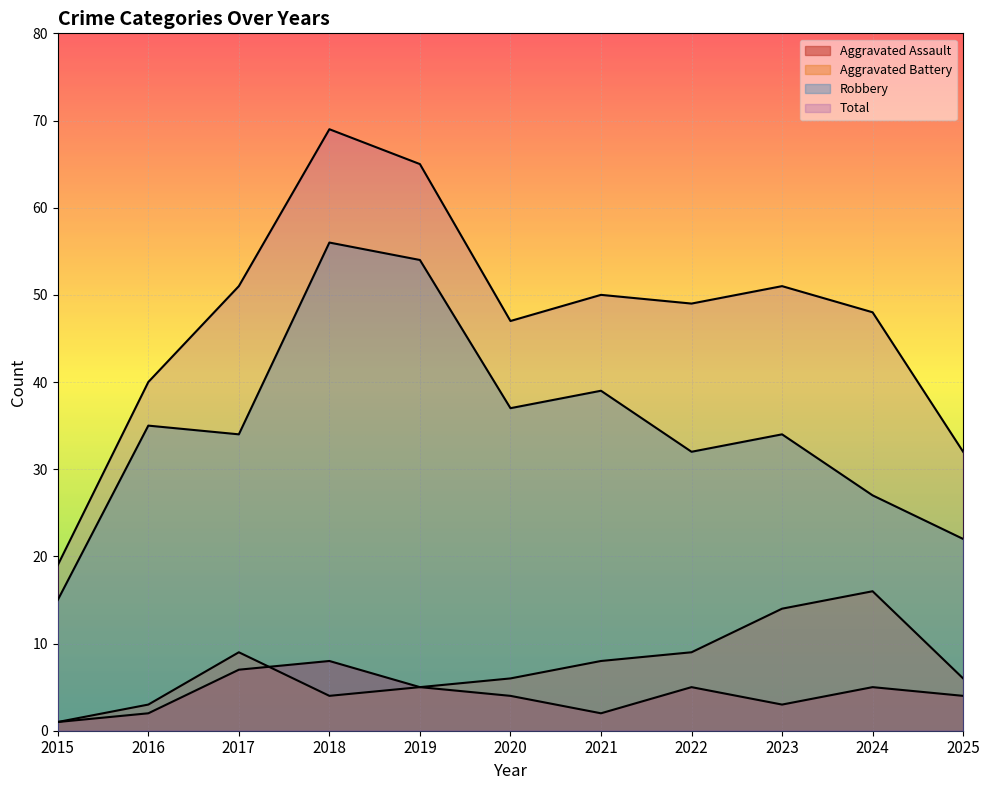

What is the difference between the Aggravated Assault values at 2019 and 2025?

1